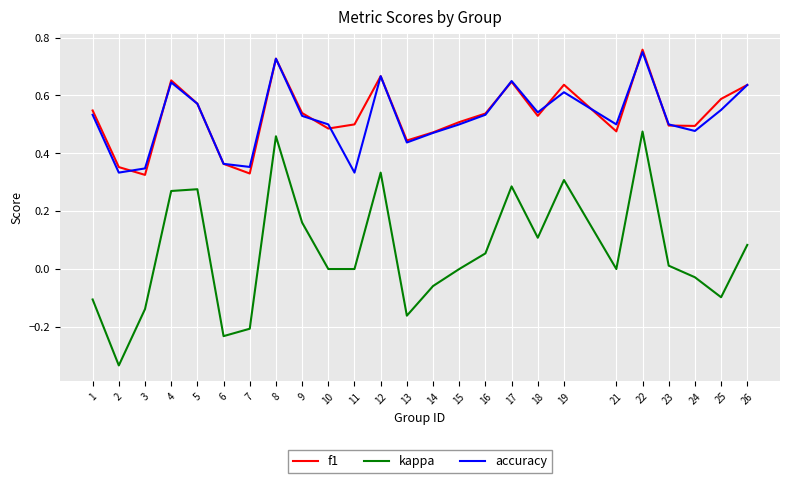

Which label corresponds to the smallest value in the chart?

2